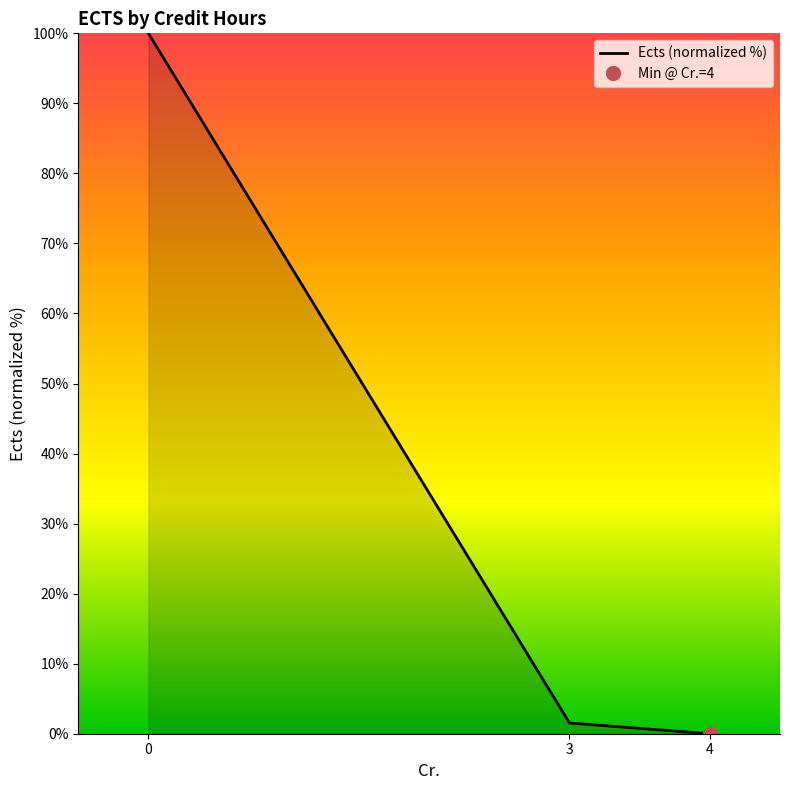

At which label is the value closest to 50?

3